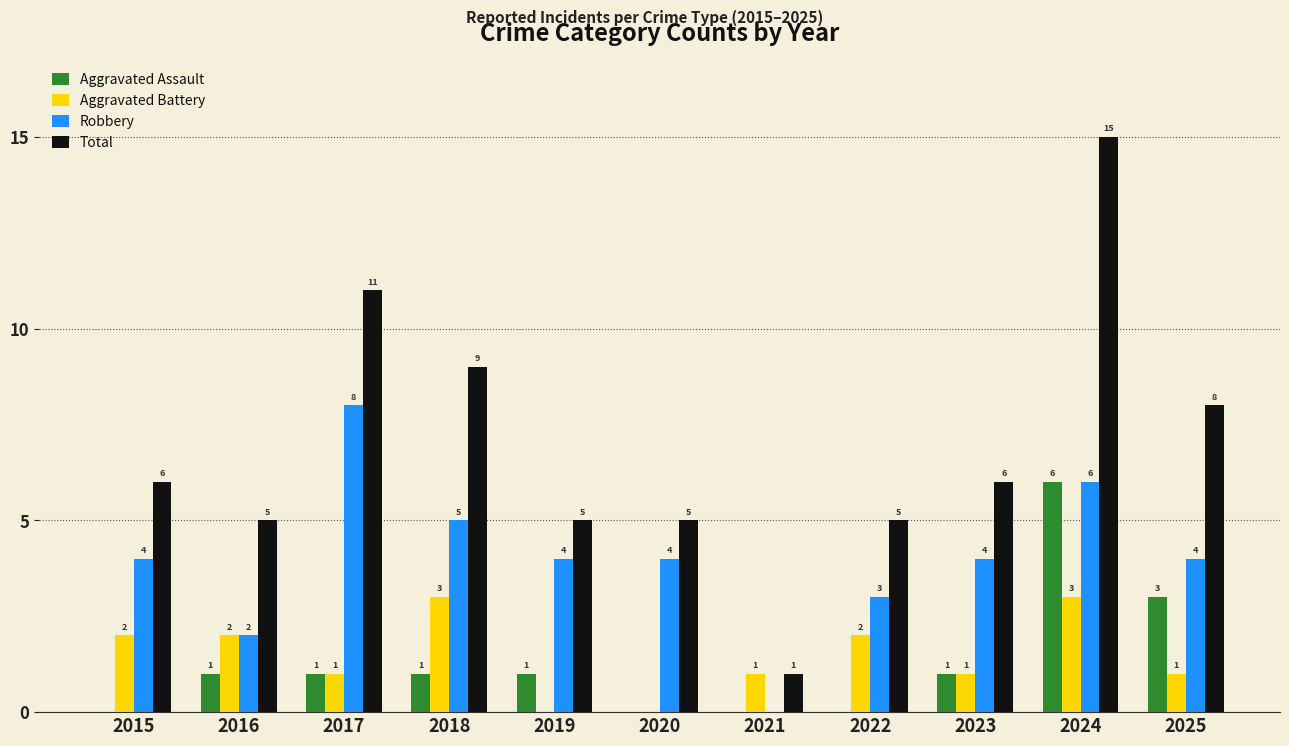

What is the spread (max minus min) of values at 2024?

12